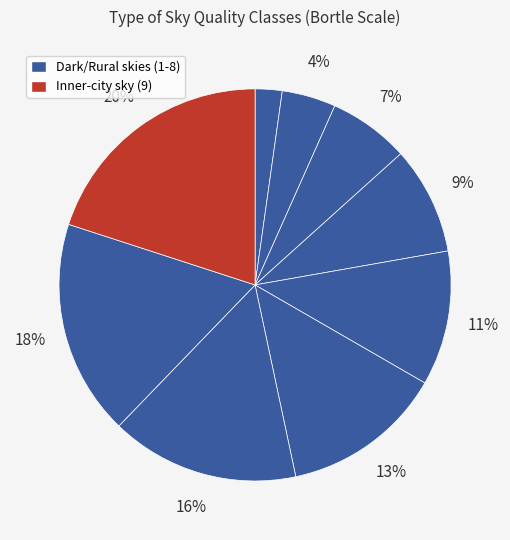

Does any single category account for the majority?

No